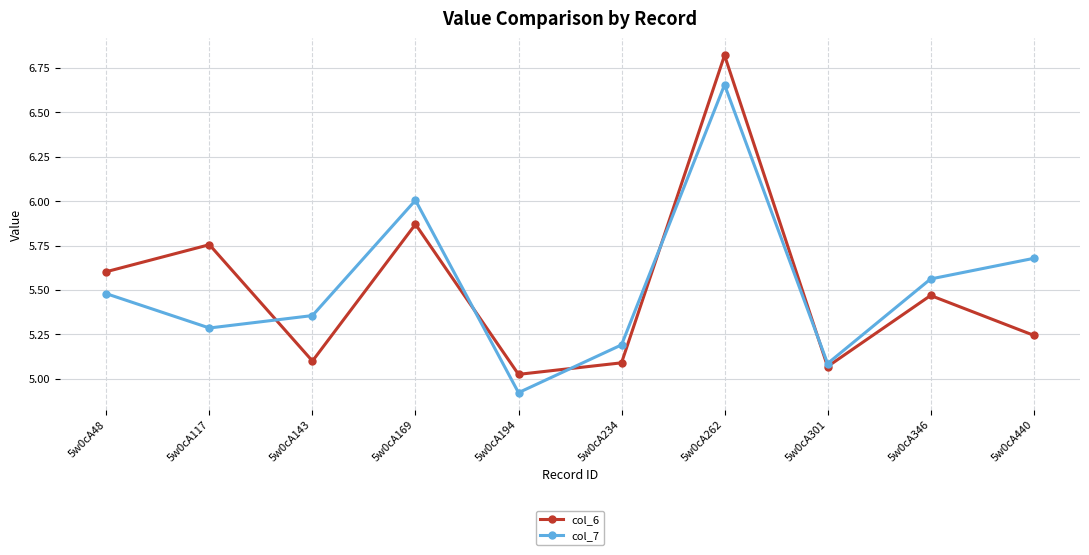

In col_7, how many points are lower than both neighbors (excluding endpoints)?

3